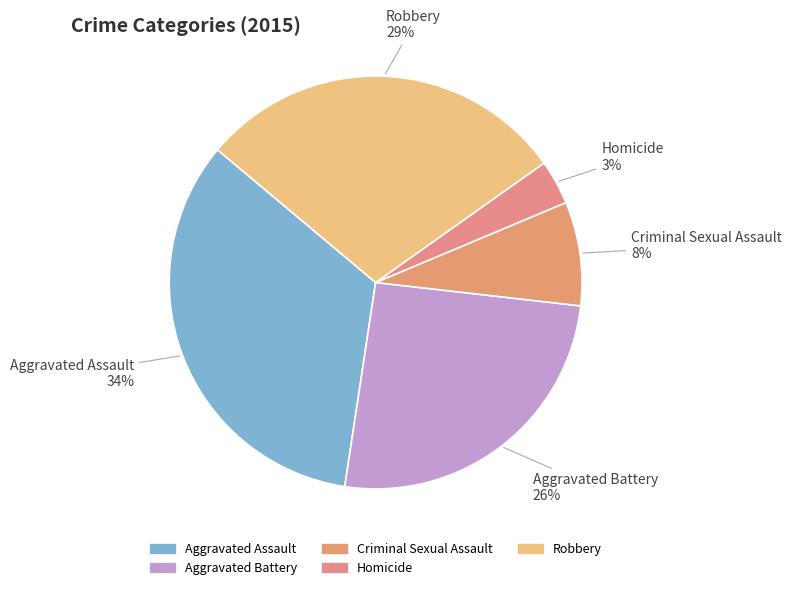

Between Criminal Sexual Assault and Homicide, which is larger?

Criminal Sexual Assault